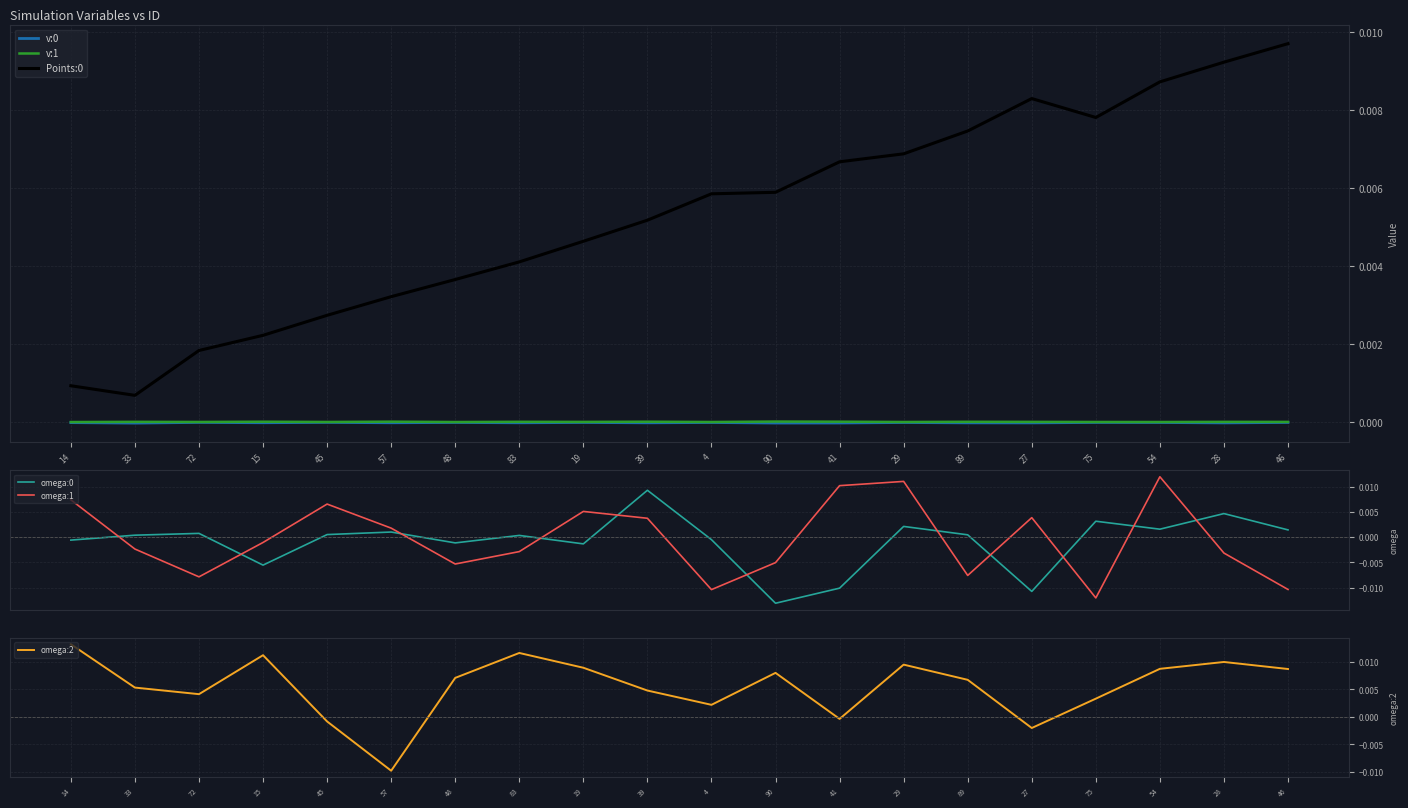

Is it true that Points:0 equals 0.0 at 33?

False